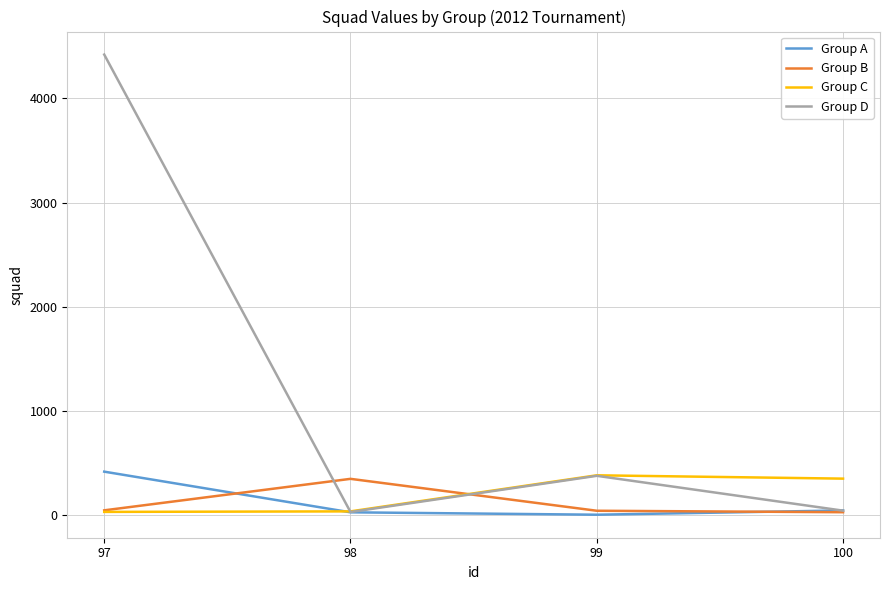

Is it true that Group D equals 380 at 99?

True